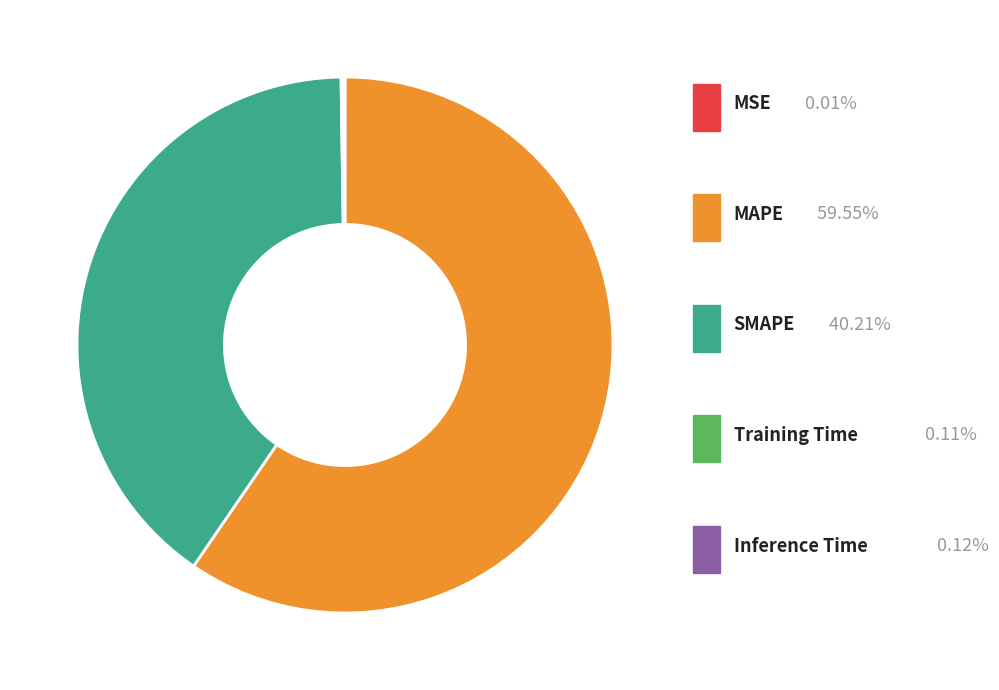

Rank the categories by value from lowest to highest.

MSE, Training Time, Inference Time, SMAPE, MAPE